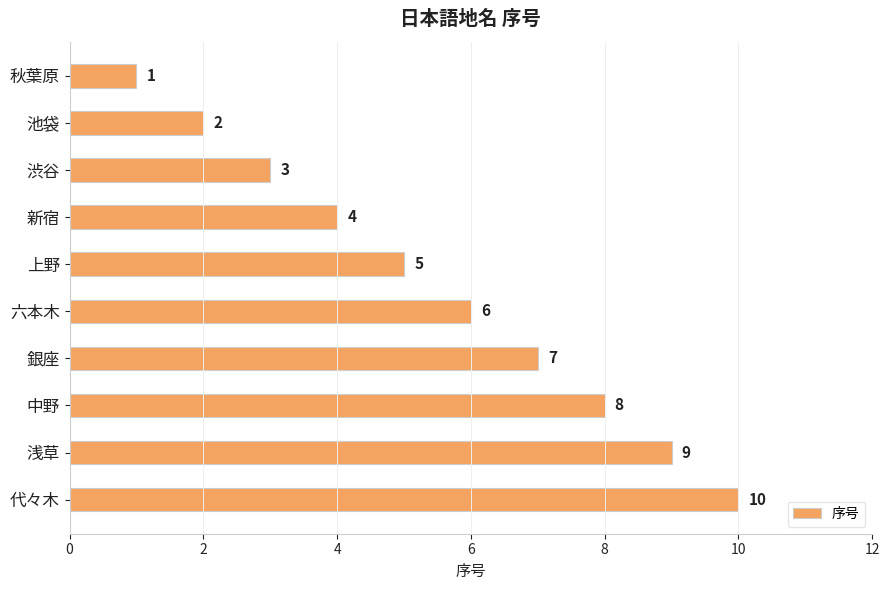

What is the greatest value displayed?

10